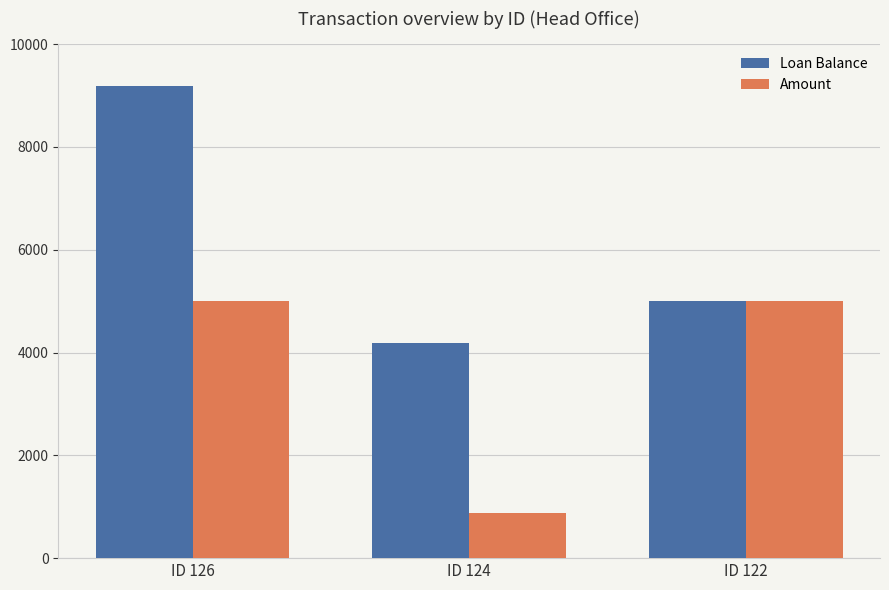

Rank the series by their average value, from highest to lowest.

Loan Balance, Amount